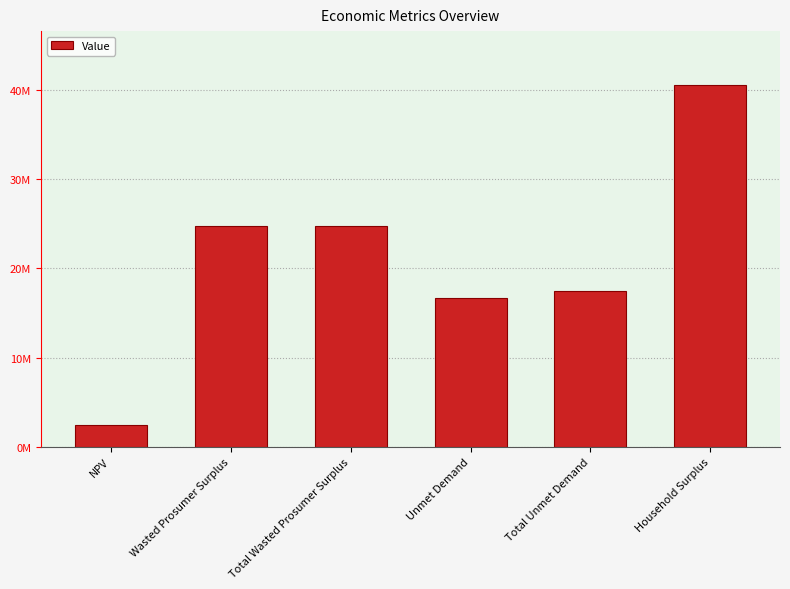

What is the label of the 5th bar from the right?

Wasted Prosumer Surplus